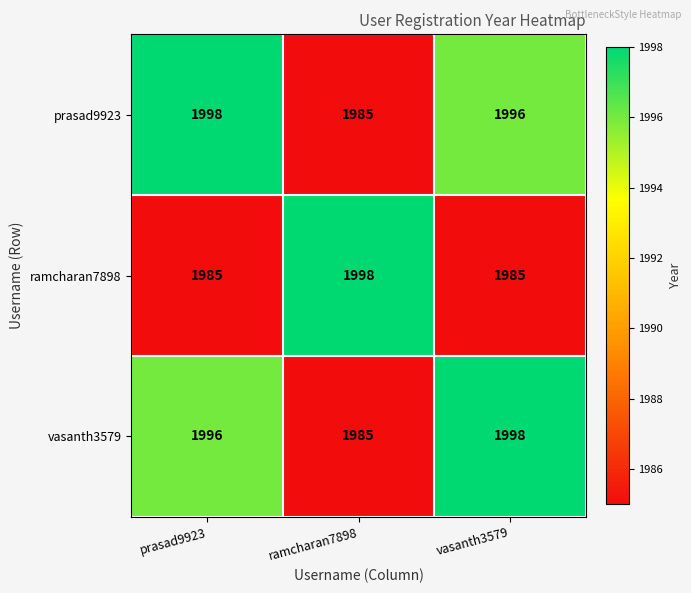

Is it true that vasanth3579 equals 580 at ramcharan7898?

False